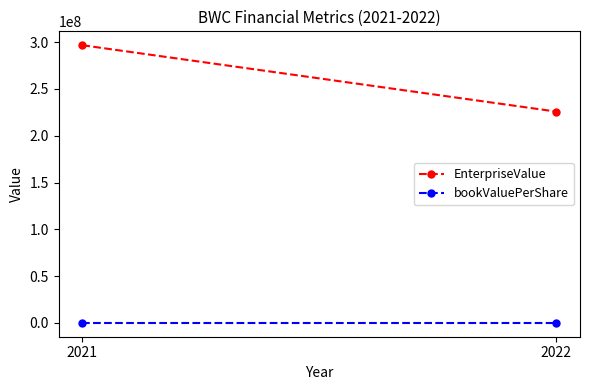

At which category is the sum across all series the highest?

2021